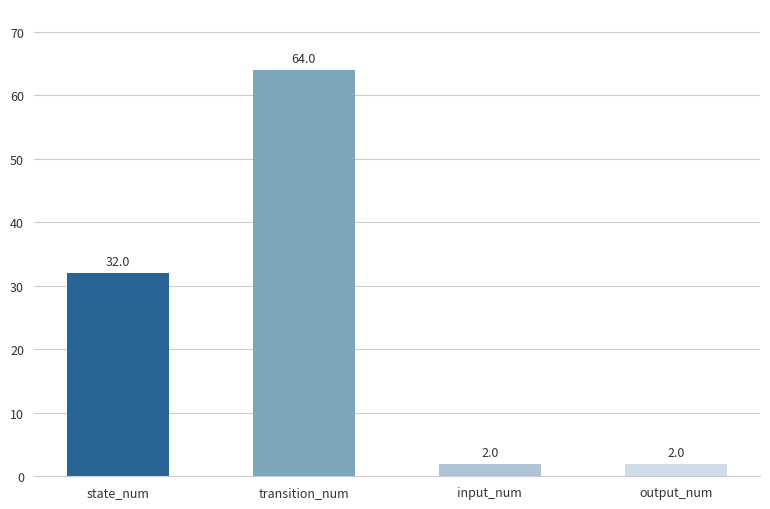

True or false: the data shows 2 at input_num.

True